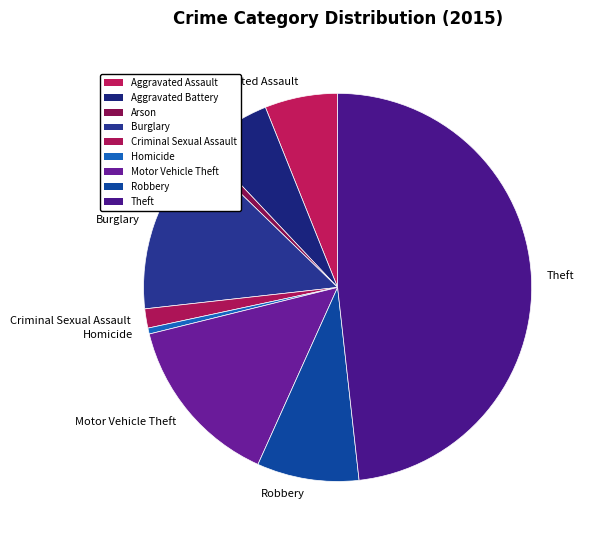

Does any single category account for the majority?

No